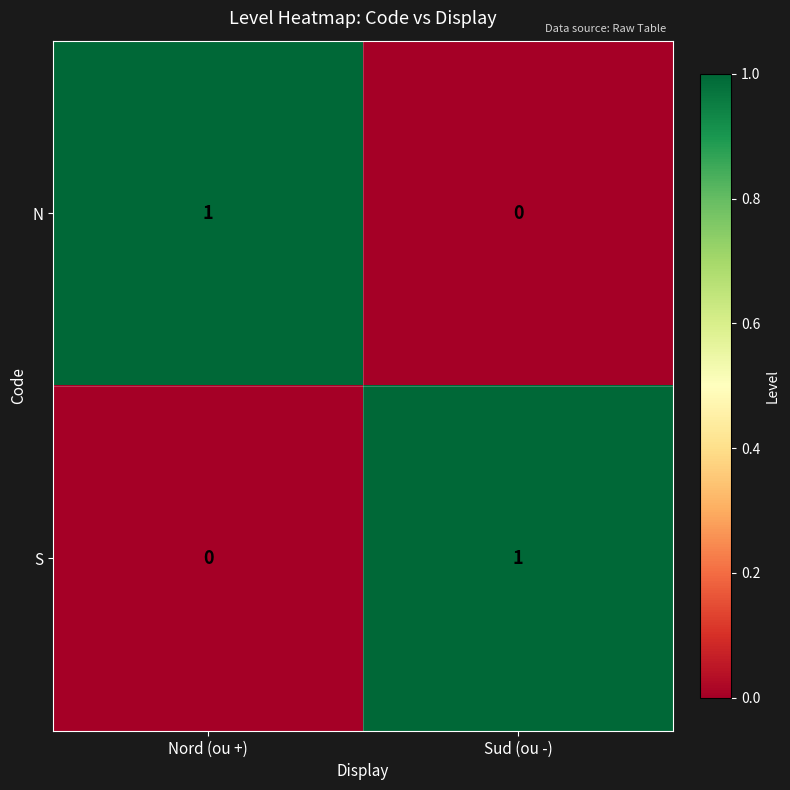

What is the total value across all series at Sud (ou -)?

1